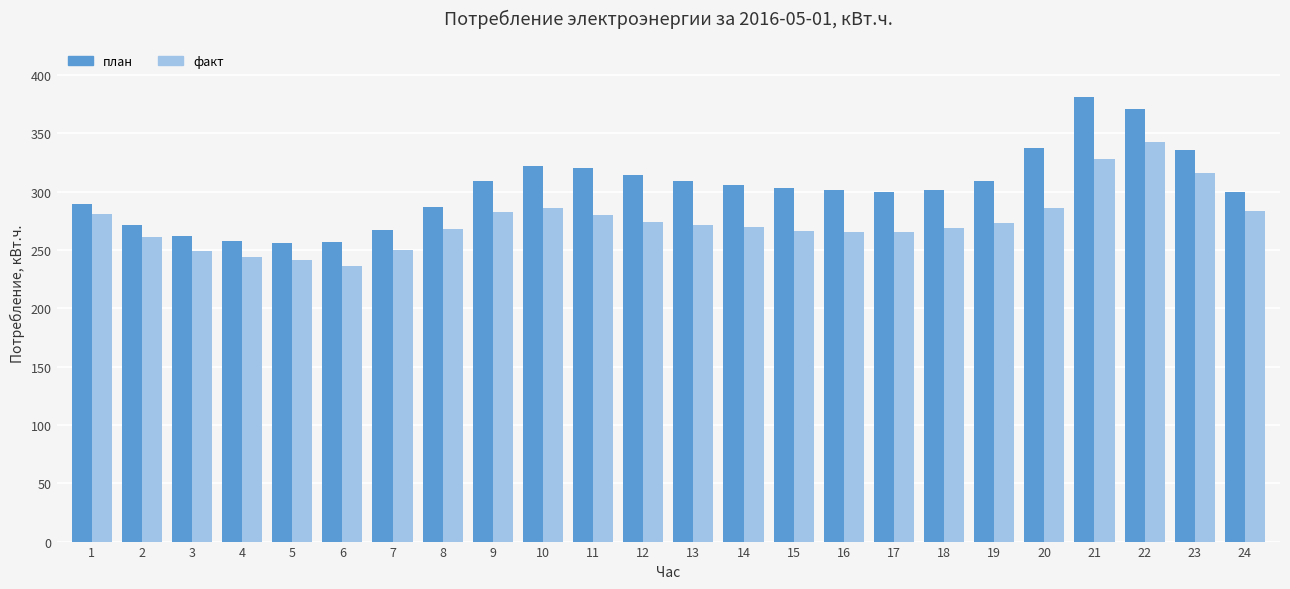

Which series has the largest total across all categories?

план